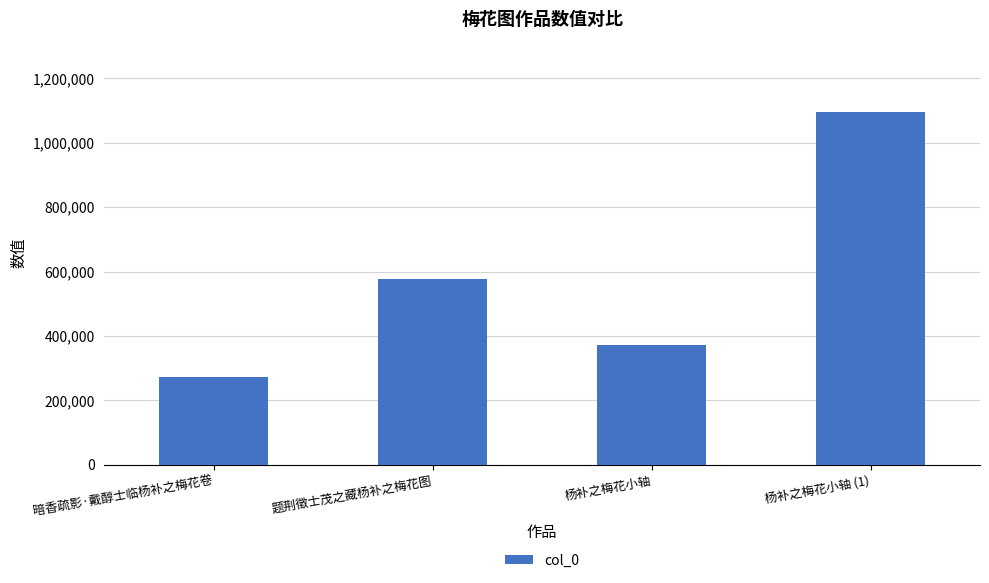

List the labels in order of value, smallest first.

暗香疏影·戴醇士临杨补之梅花卷, 杨补之梅花小轴, 题荆徵士茂之藏杨补之梅花图, 杨补之梅花小轴 (1)